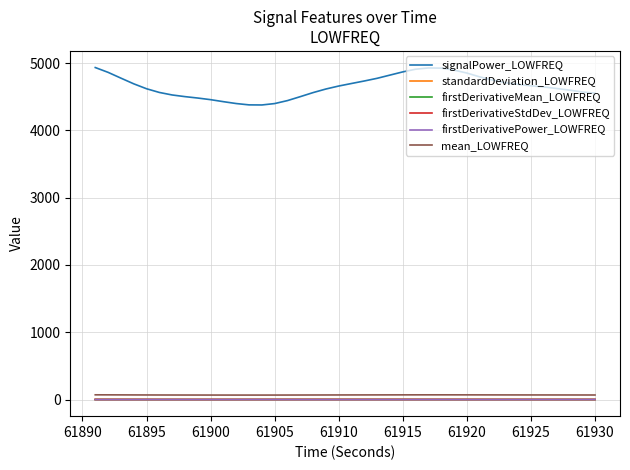

Which series has the widest spread of values?

signalPower_LOWFREQ